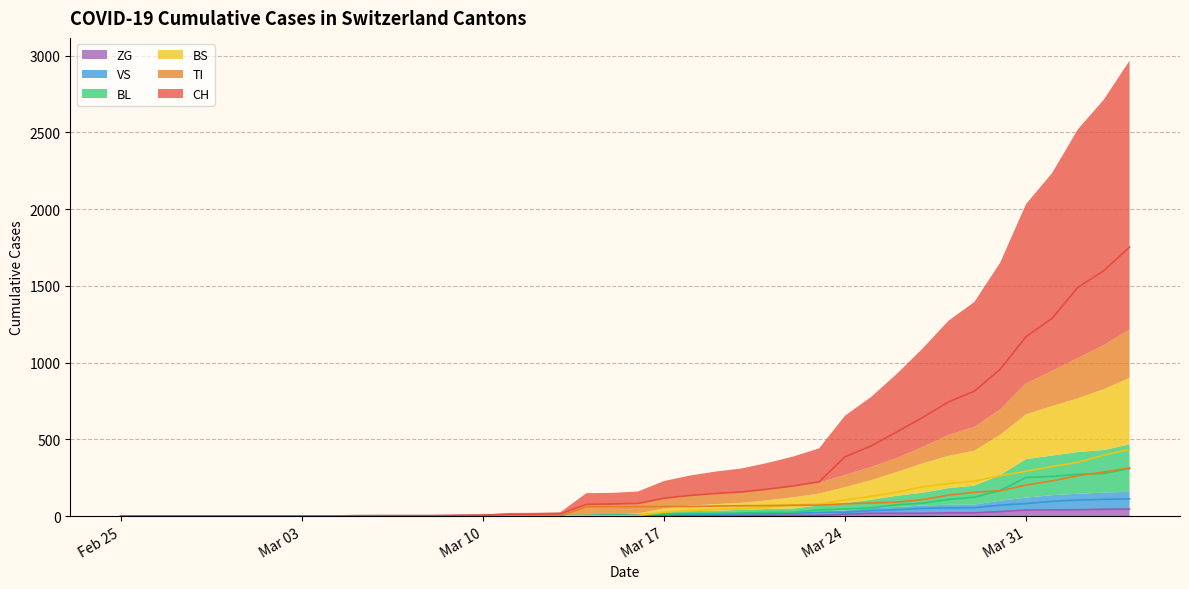

What is the maximum value shown in the chart?

1753